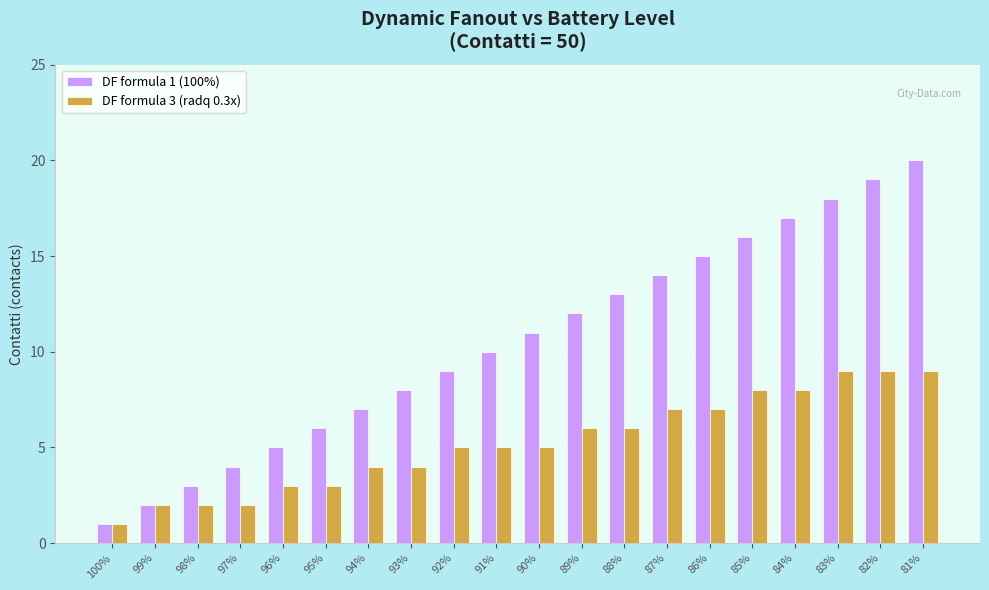

At which category is the sum across all series the highest?

81%